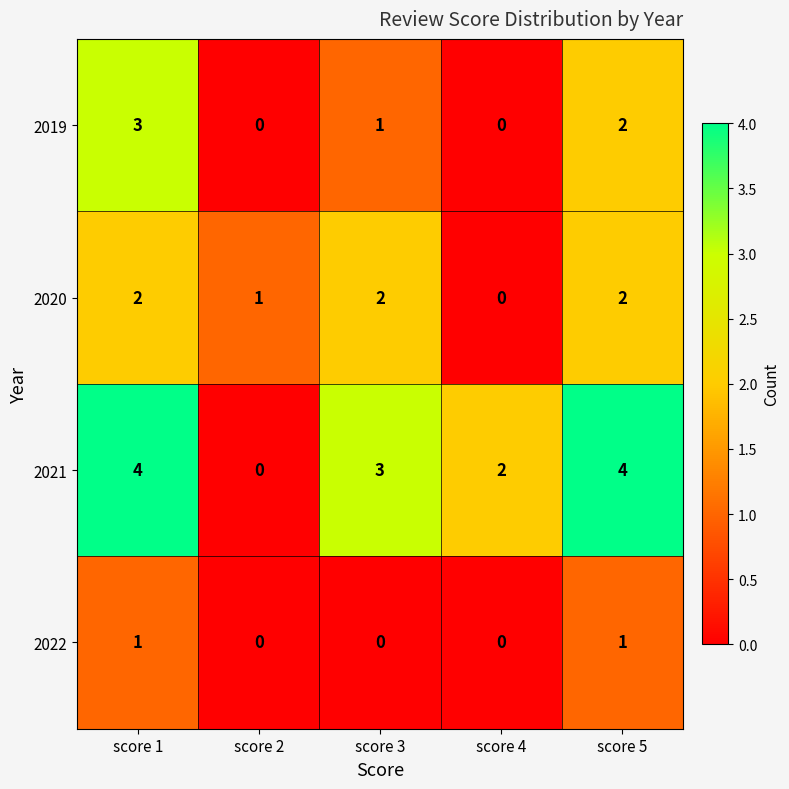

Which category has the lowest value in the 2020 series?

score 4